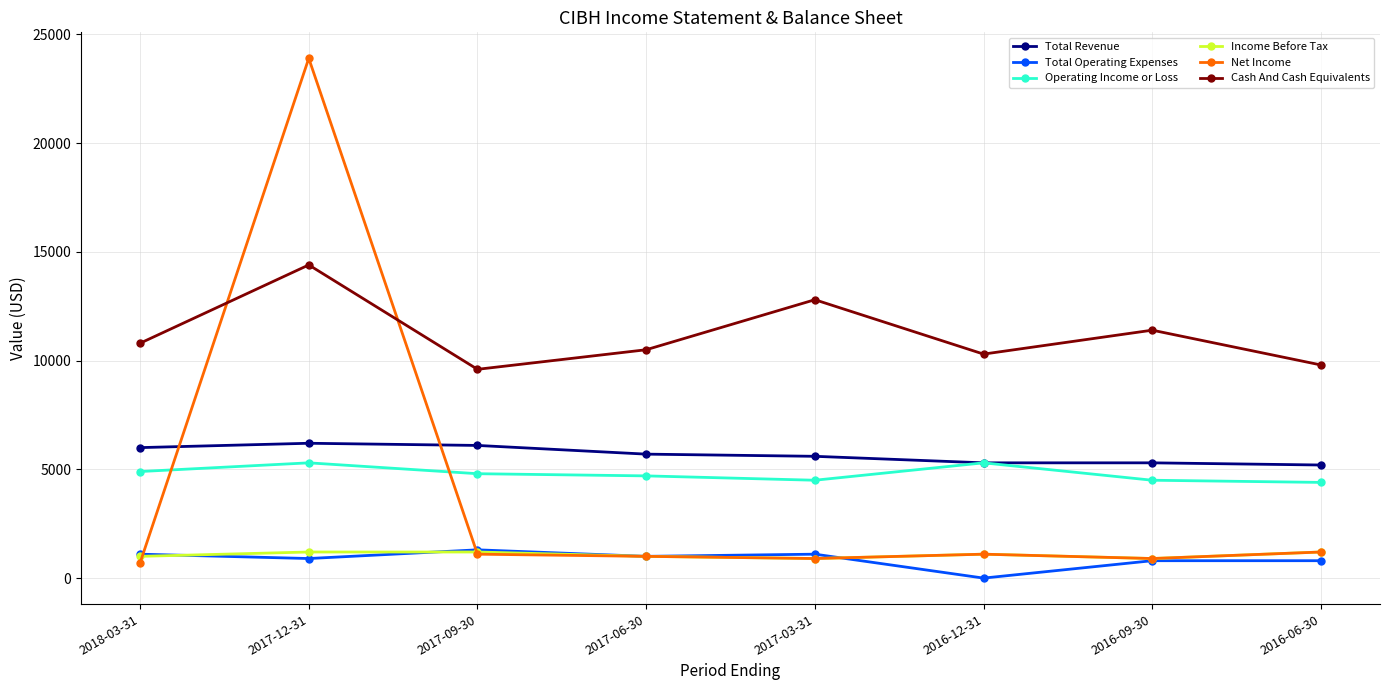

The value of Cash And Cash Equivalents at 2018-03-31 is 17727. True or false?

False